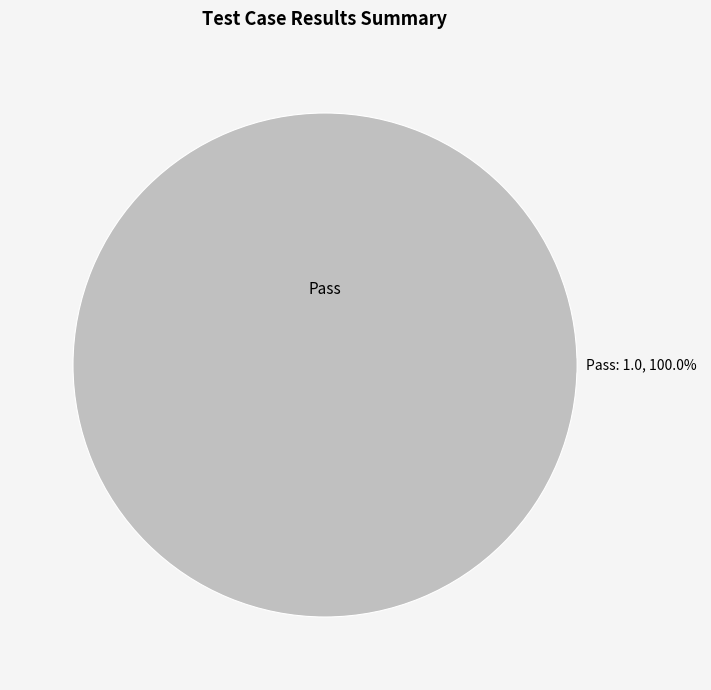

Rank the categories by value from lowest to highest.

Pass